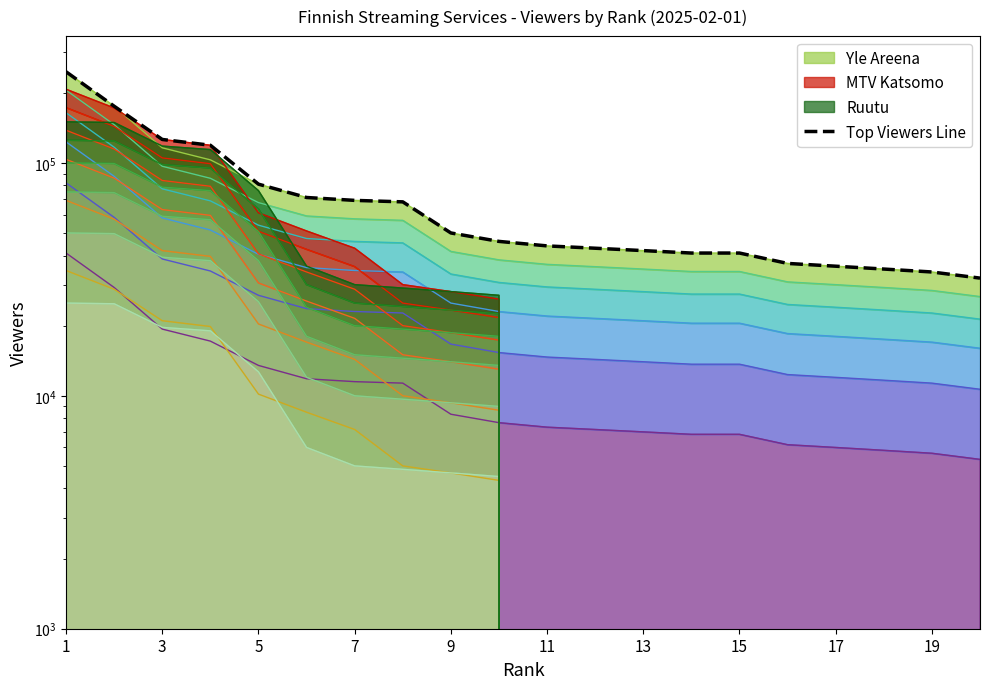

How many lines are shown in the chart?

1